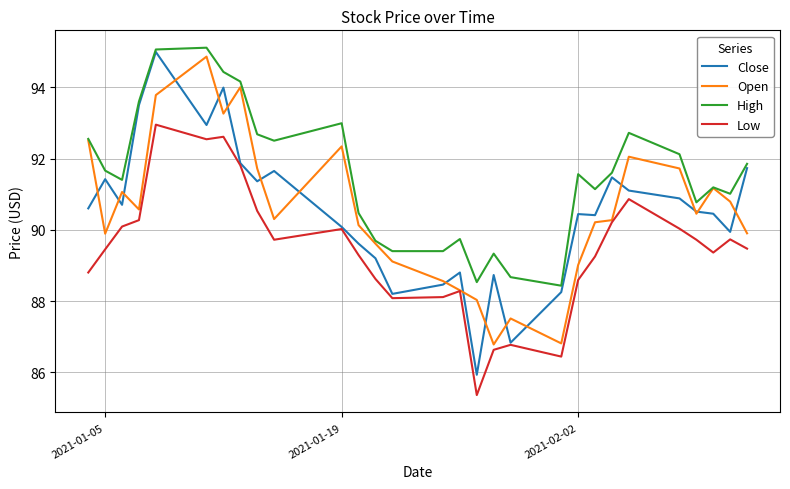

What is the lowest value of the Close series?

85.9